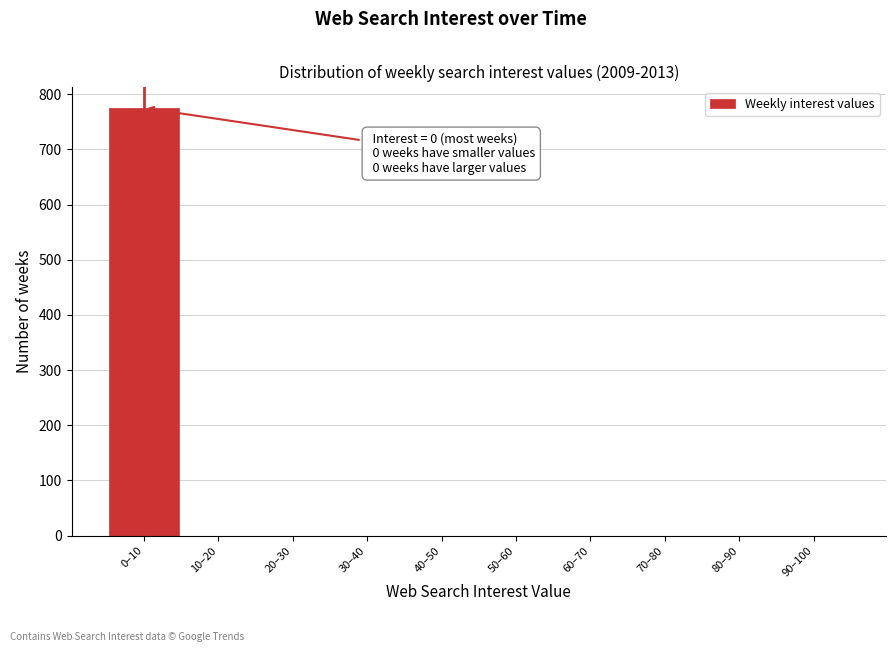

Reading left to right, transcribe all the data shown in this chart.

0–10=775	10–20=0	20–30=0	30–40=0	40–50=0	50–60=0	60–70=0	70–80=0	80–90=0	90–100=0